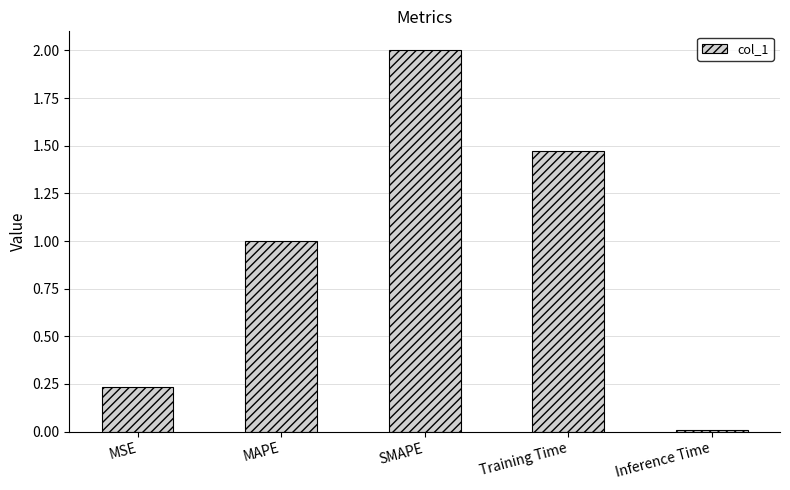

What is the label of the 2nd bar from the left?

MAPE